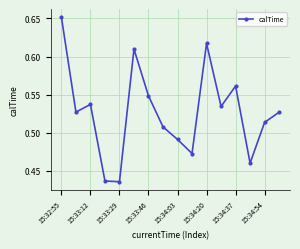

True or false: there are more than 0 points higher than both neighbors.

True